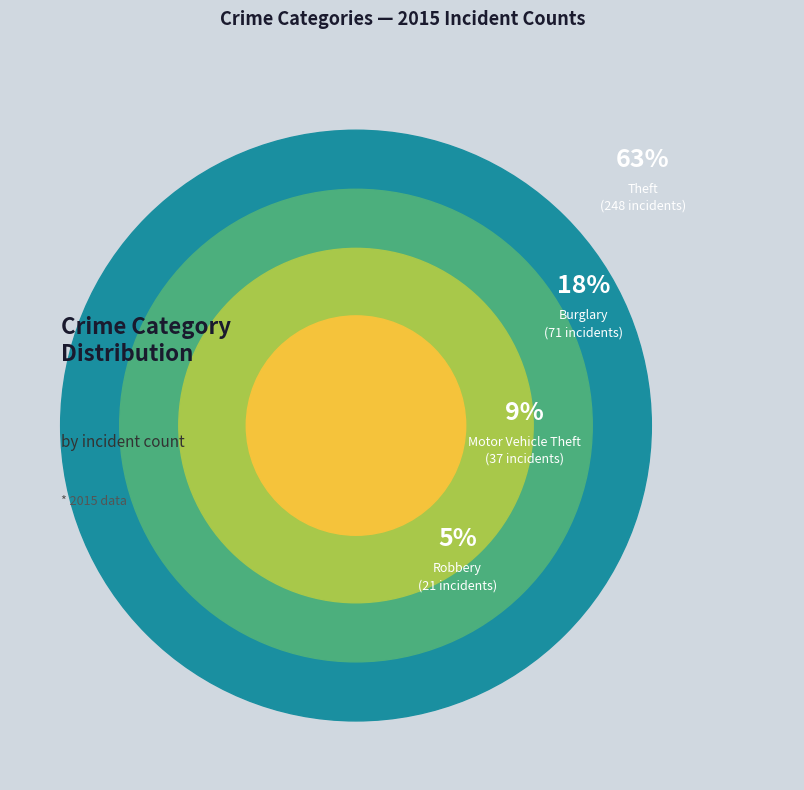

Which slice is the largest?

Theft